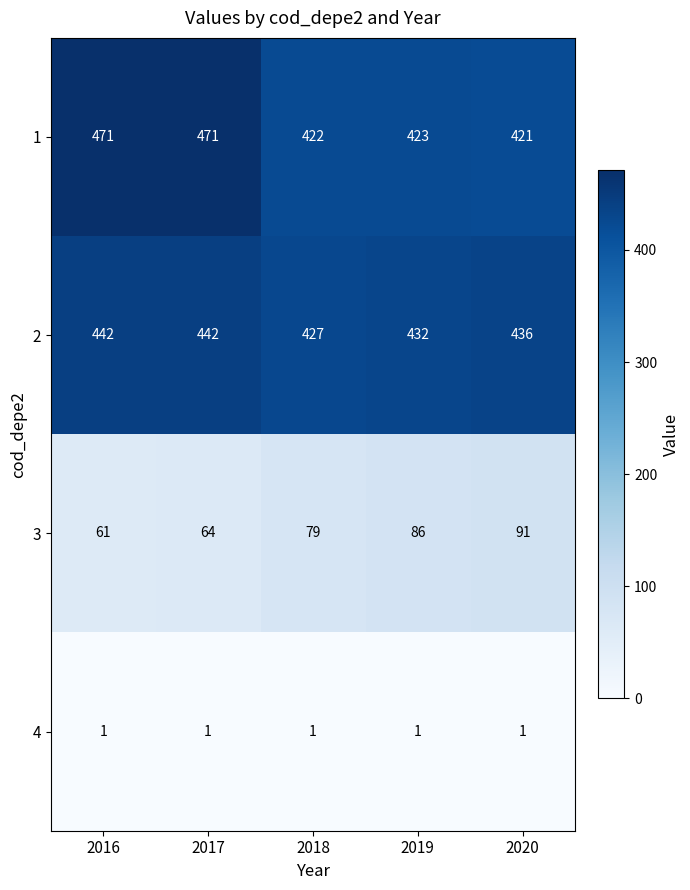

Reading left to right, transcribe all the data shown in this chart.

1: 2016=471	2017=471	2018=422	2019=423	2020=421
2: 2016=442	2017=442	2018=427	2019=432	2020=436
3: 2016=61	2017=64	2018=79	2019=86	2020=91
4: 2016=1	2017=1	2018=1	2019=1	2020=1